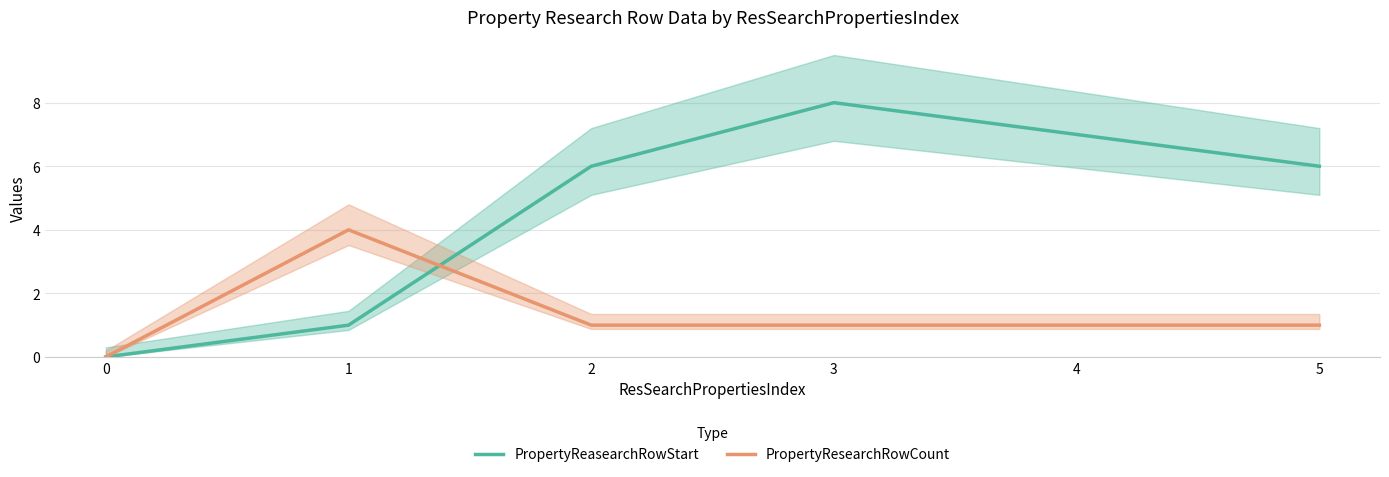

The PropertyReasearchRowStart series shows 6 at 2. True or false?

True